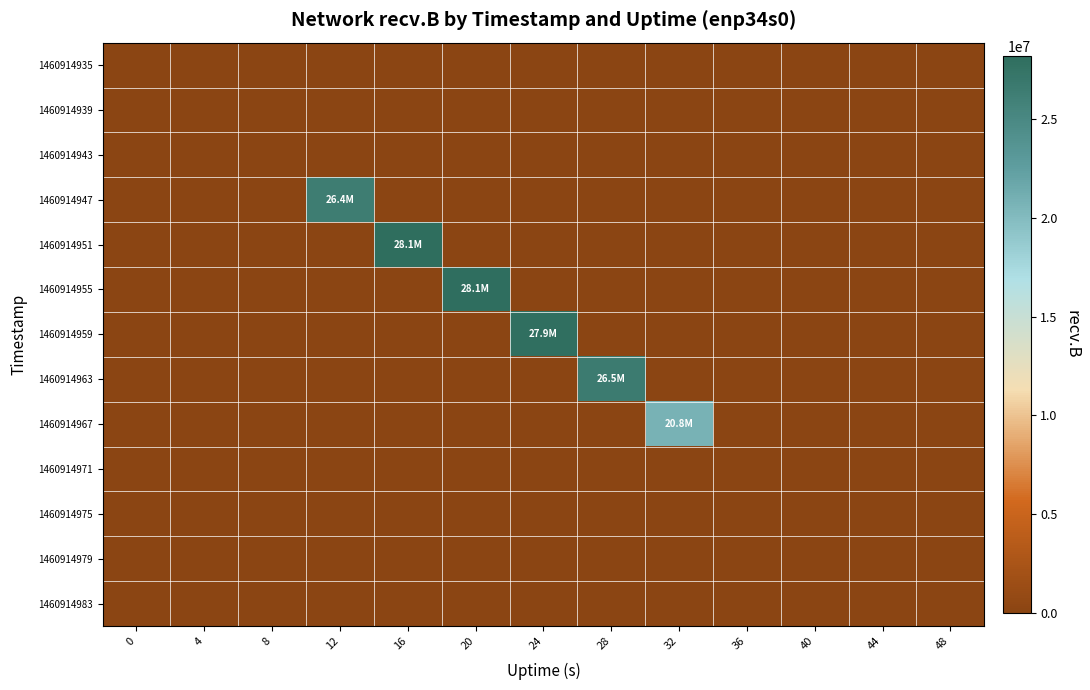

List the series in order of their peak value, highest first.

1460914951, 1460914955, 1460914959, 1460914963, 1460914947, 1460914967, 1460914935, 1460914939, 1460914943, 1460914971, 1460914975, 1460914979, 1460914983